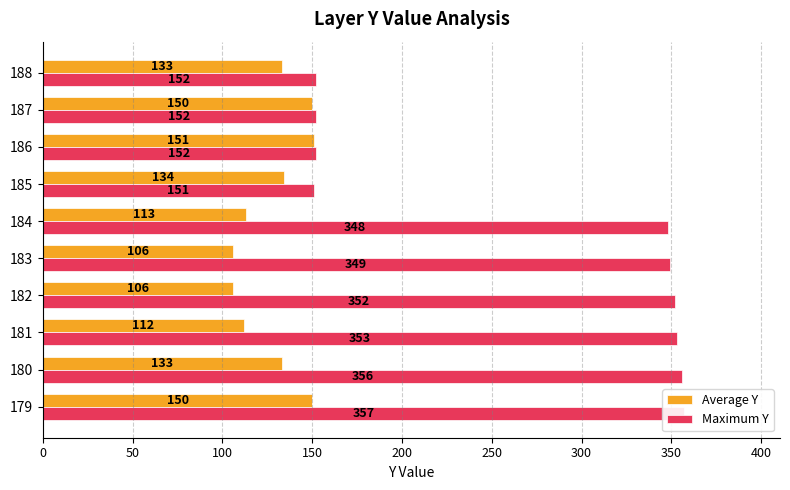

What is the difference between the maximum and minimum values in the Maximum Y series?

206